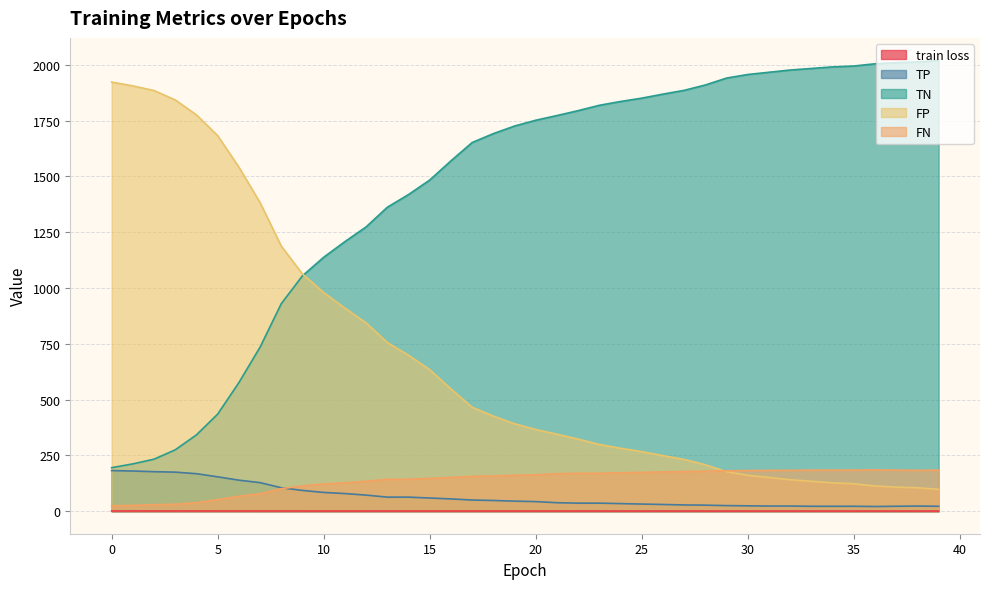

How many lines are shown in the chart?

5